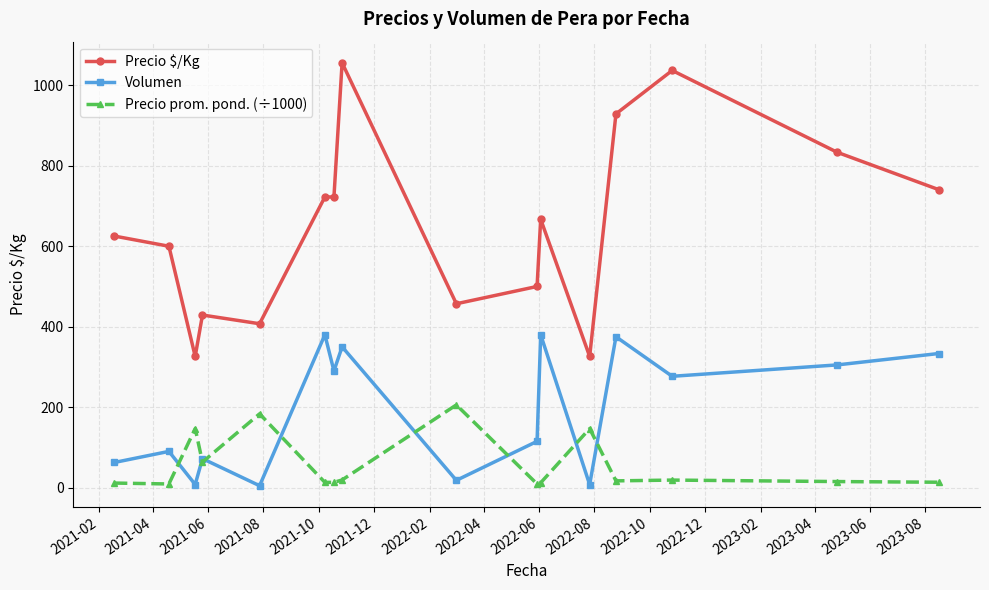

Which series has the largest range (max minus min)?

Precio $/Kg